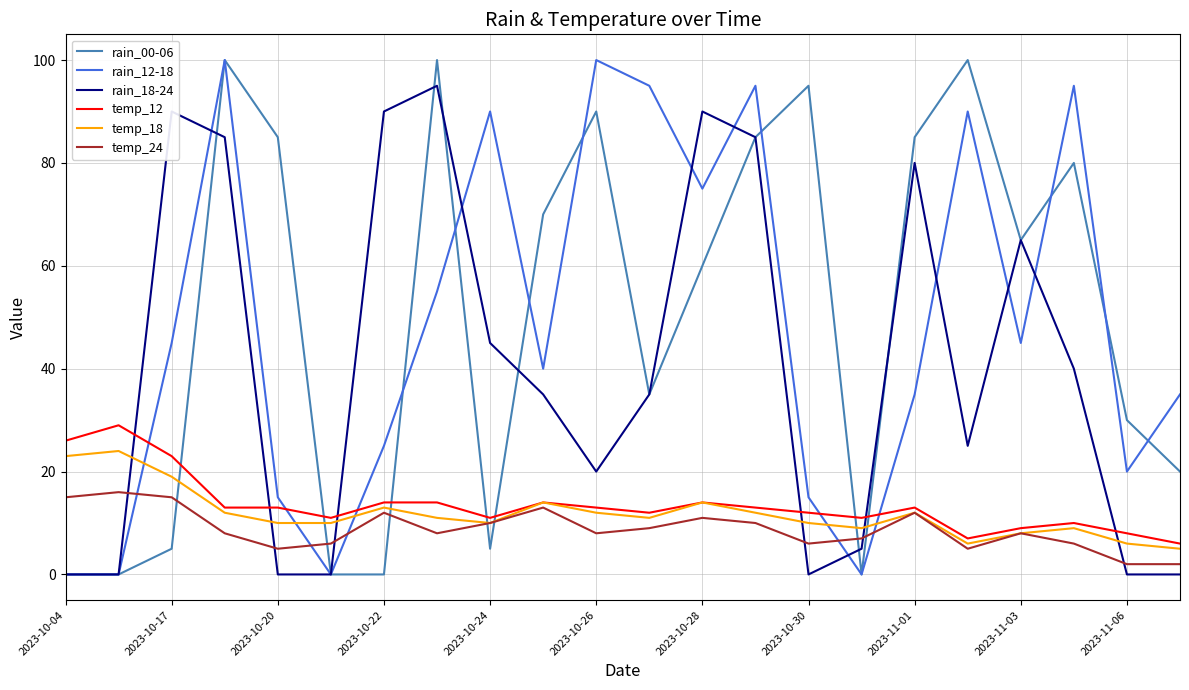

What is the difference between the second highest and minimum values in the rain_12-18 series?

100